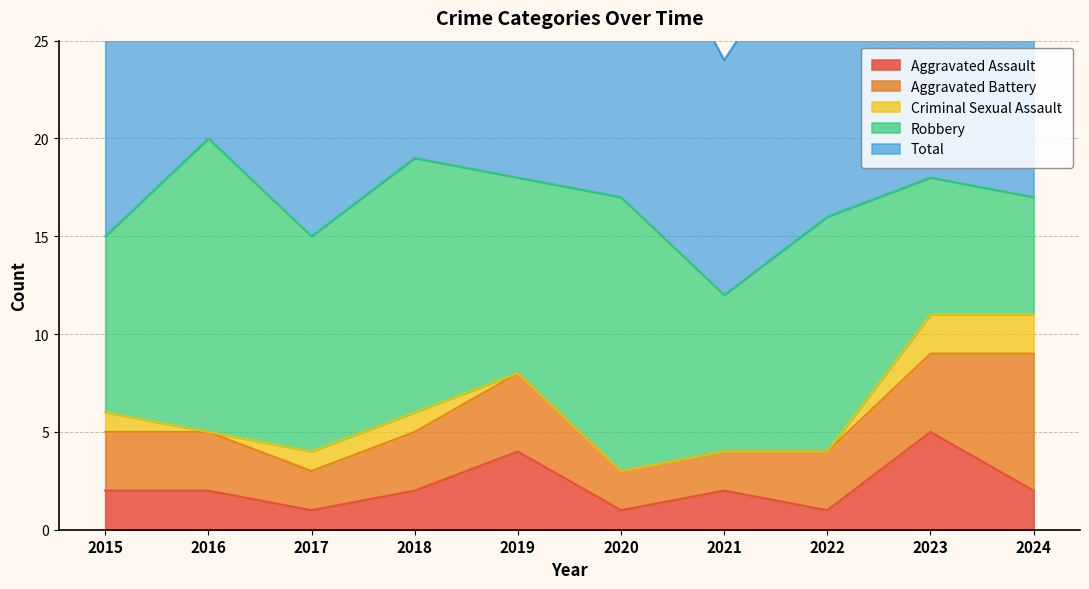

Is it true that Criminal Sexual Assault equals 2 at 2024?

True